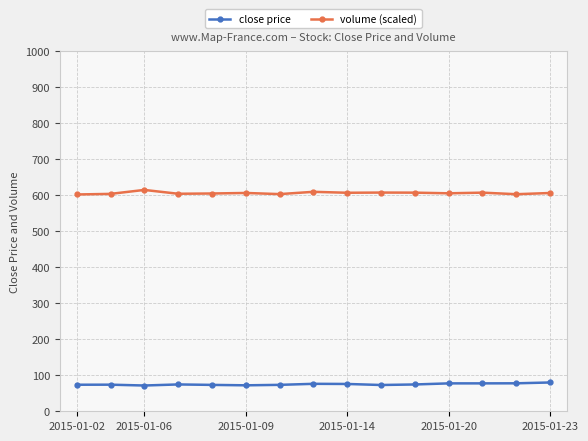

At how many categories does at least one series exceed 492?

15